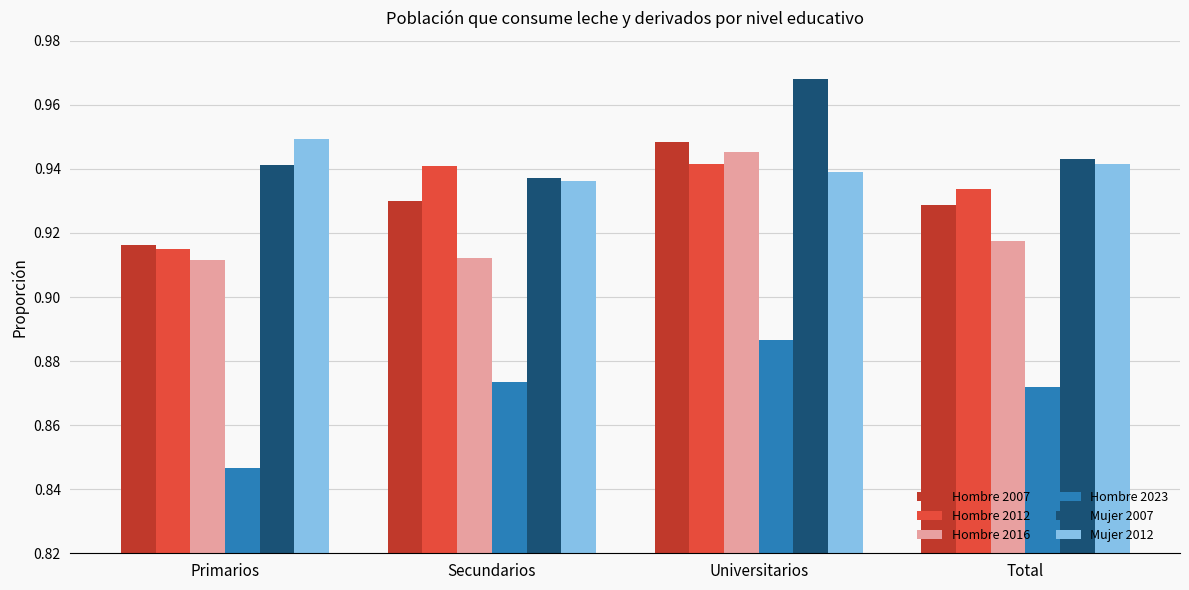

At which category is the sum across all series the highest?

Universitarios